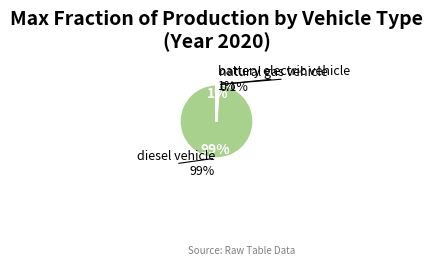

Is there any slice that represents more than half of the pie?

Yes